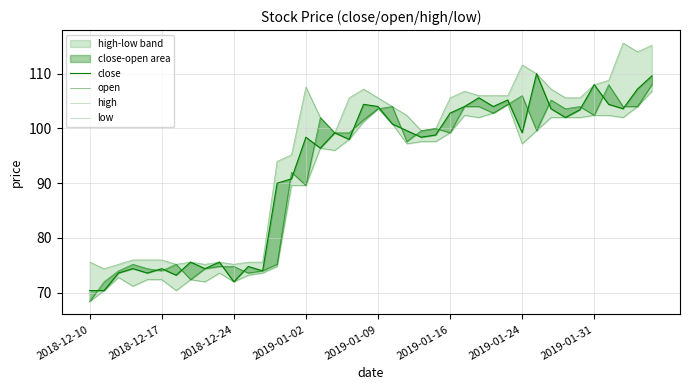

What is the sum of all high values?

3835.6